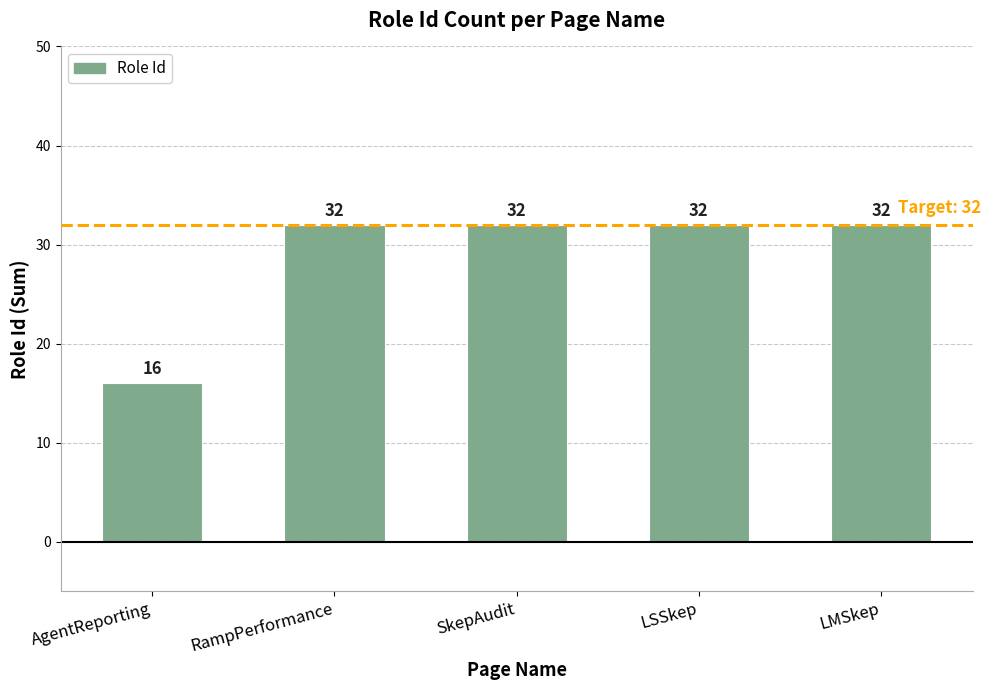

What is the sum of all values?

144